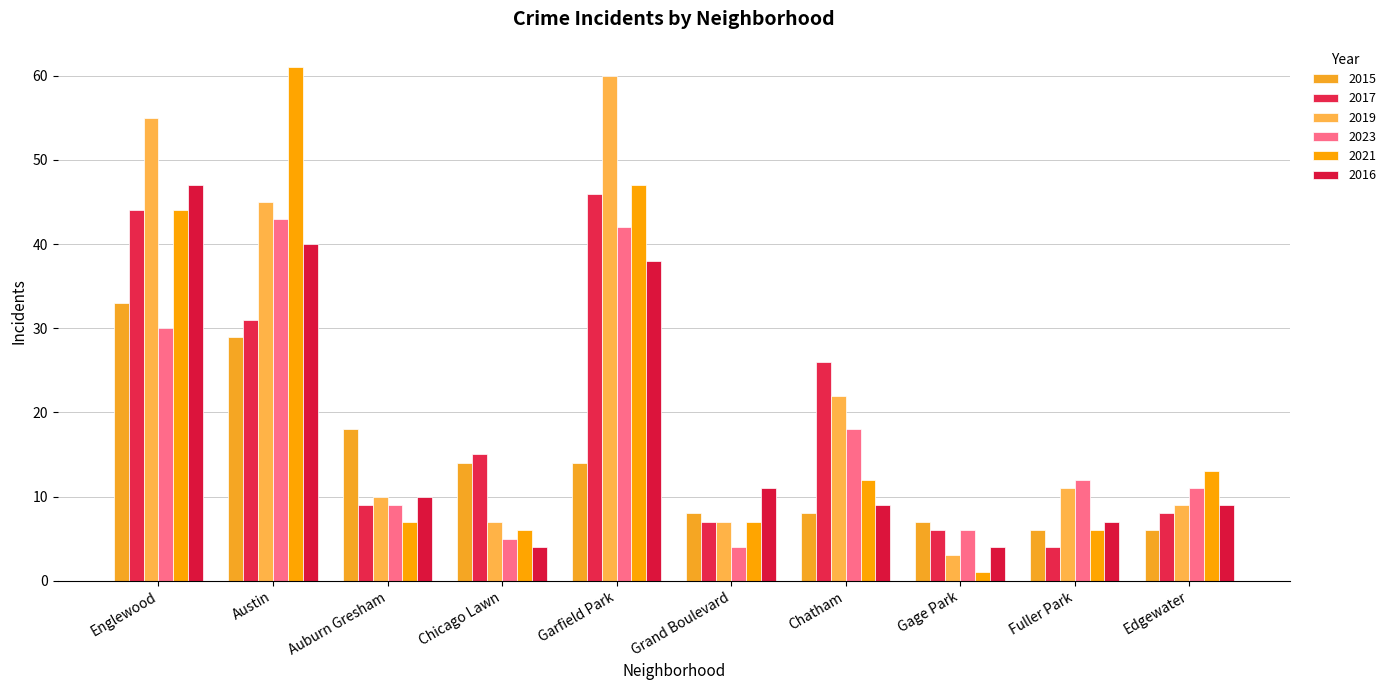

The 2015 series shows 20 at Garfield Park. True or false?

False